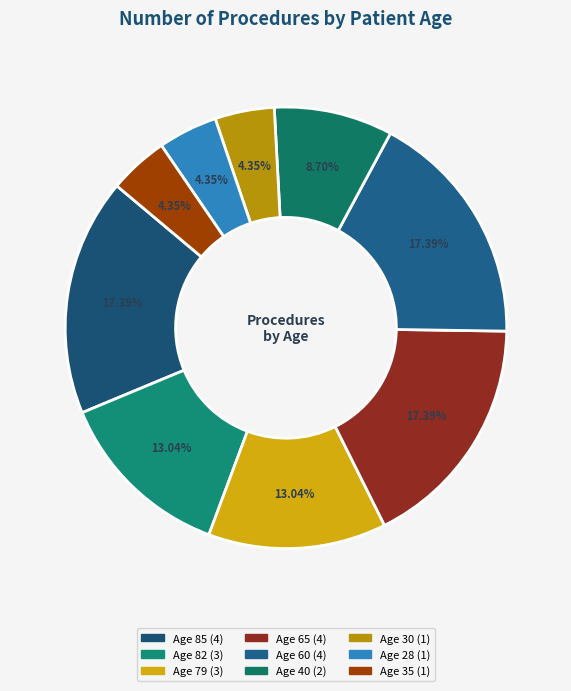

How many segments does this pie chart have?

9